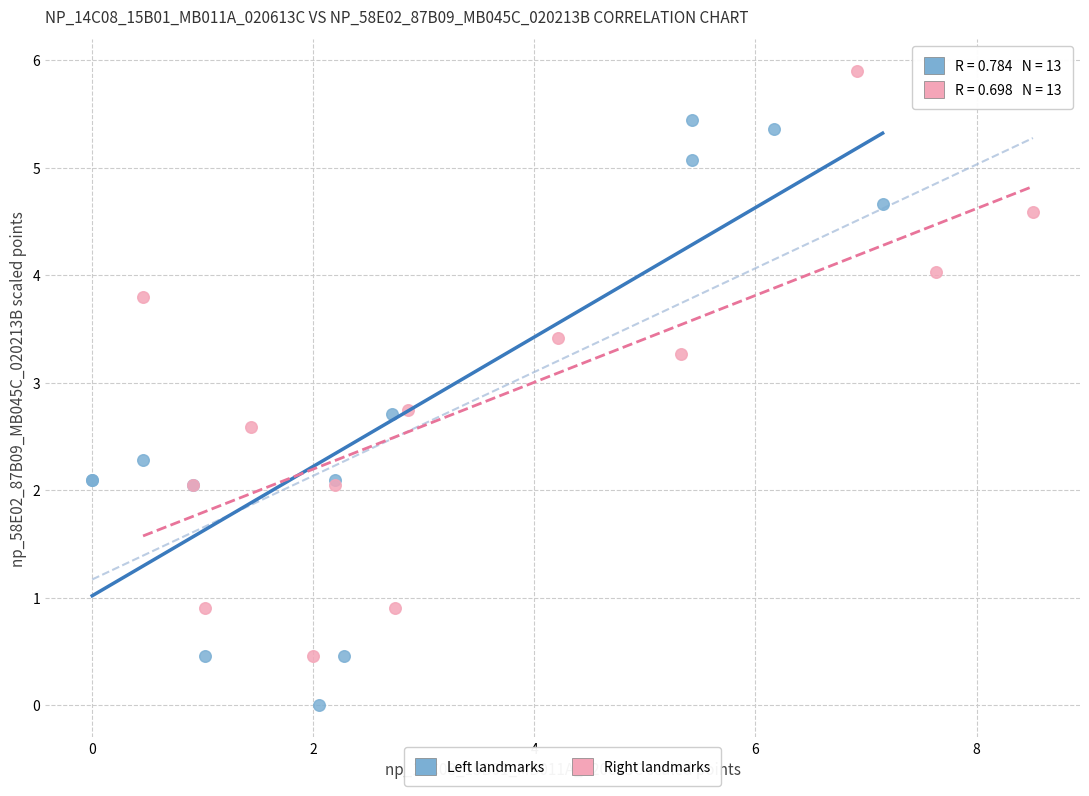

Which series contains the lowest Y value?

Left landmarks